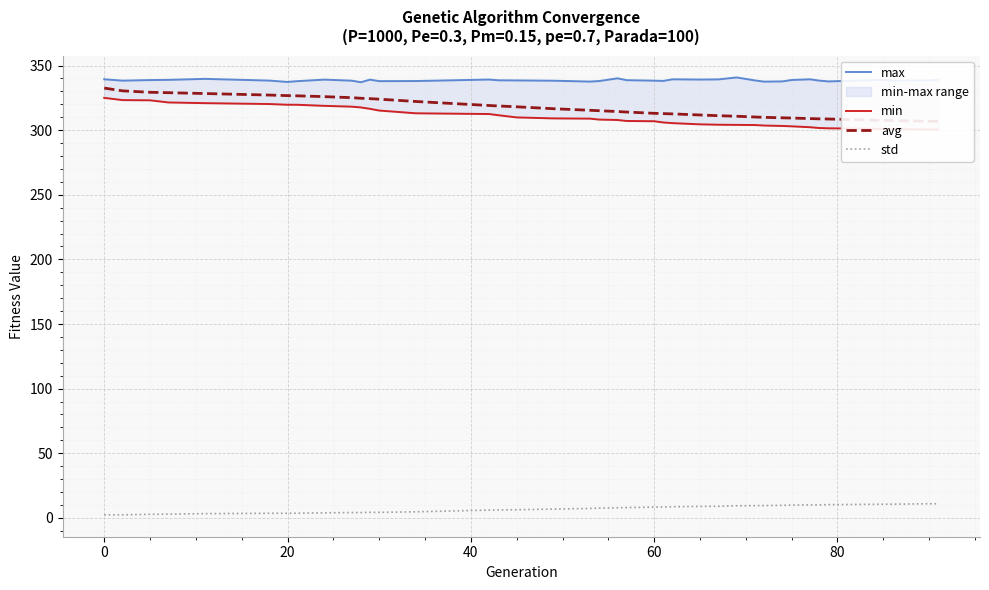

What is the maximum value for std?

10.9